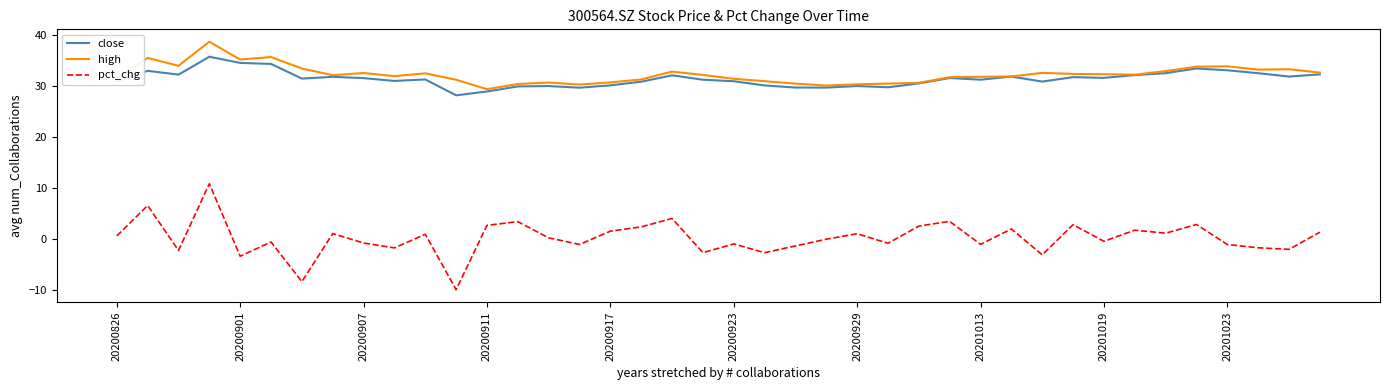

What is the minimum value shown in the chart?

-10.0